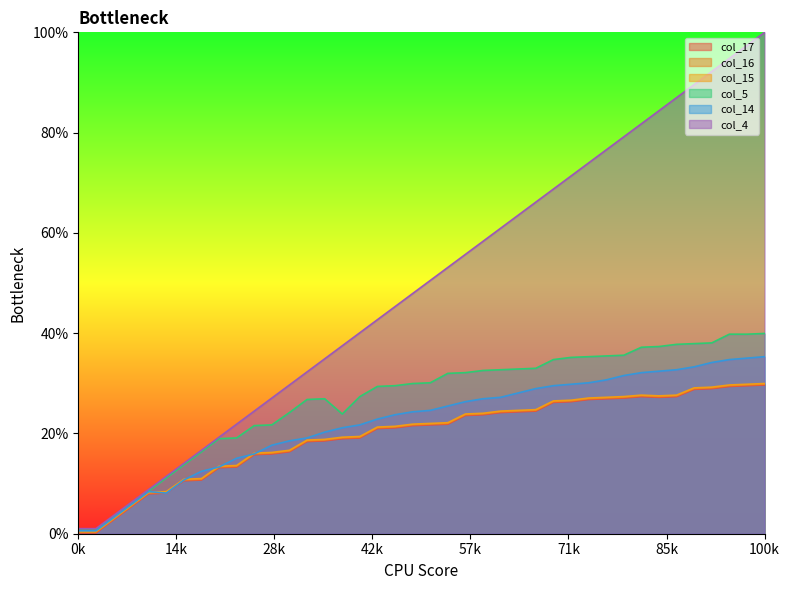

How many interior local peaks does the col_14 series have?

1